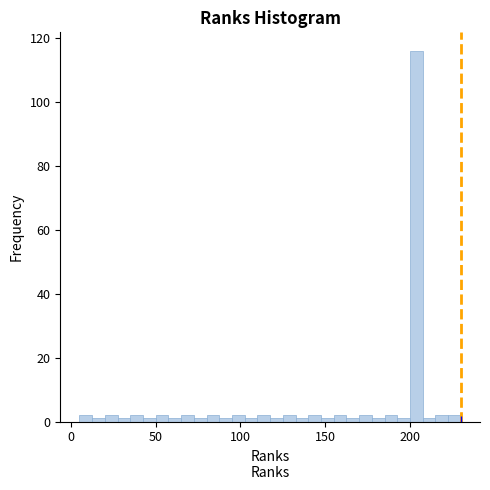

Read against the x-axis, roughly where is the centre of the tallest bar?

205